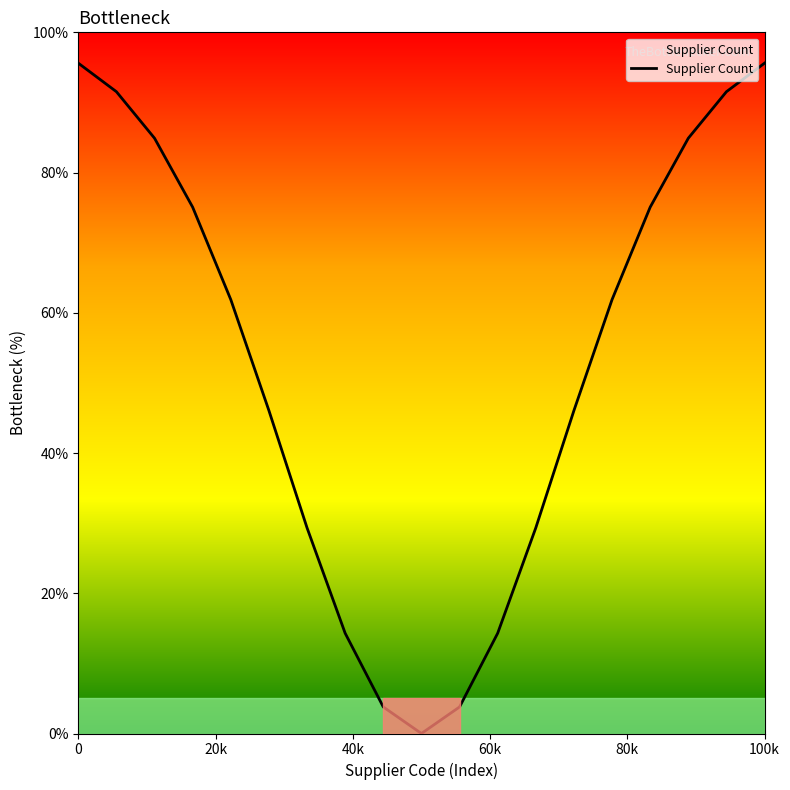

Is it true that the value at 100k is 95.6?

True